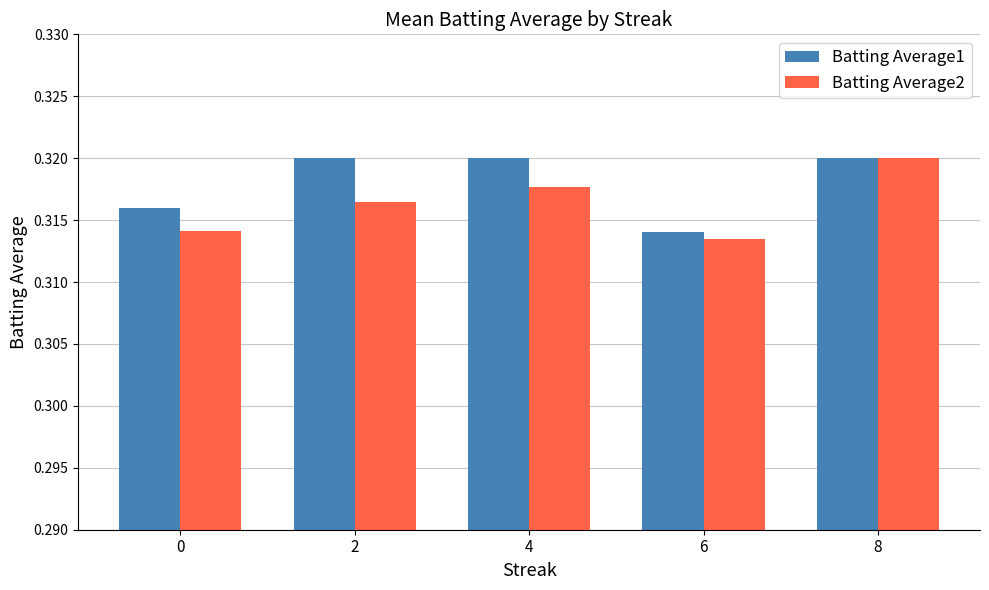

What is the sum of the Batting Average1 values at 2 and 8?

0.6